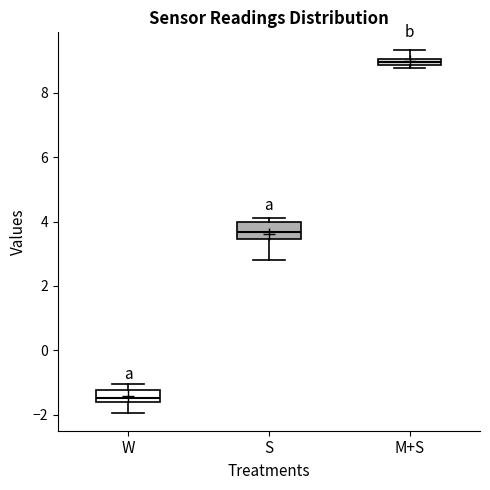

Which box's median line is the lowest?

W